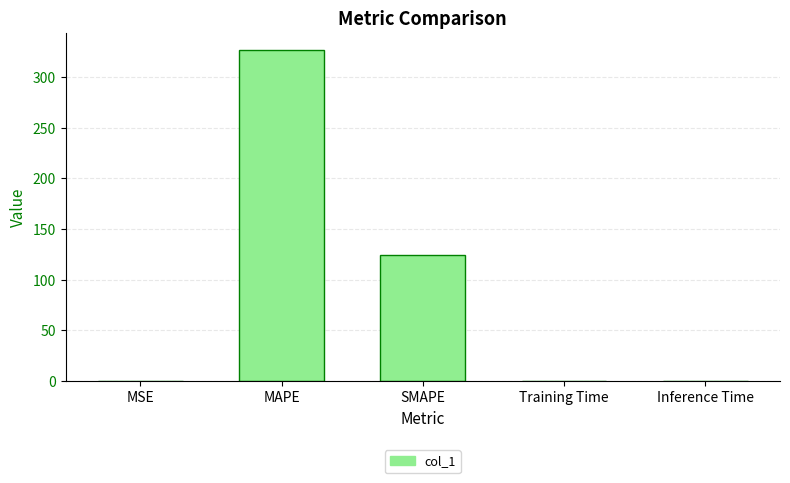

Between SMAPE and Training Time, which is larger?

SMAPE